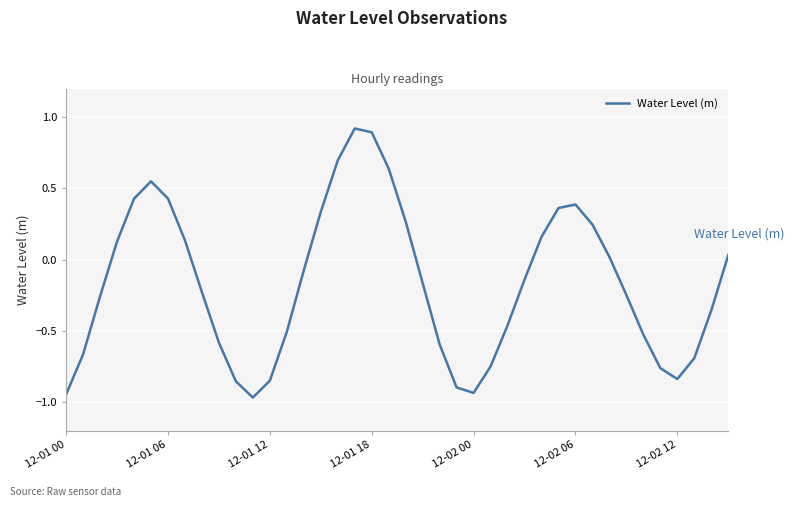

What is the difference between the maximum and minimum values?

1.9